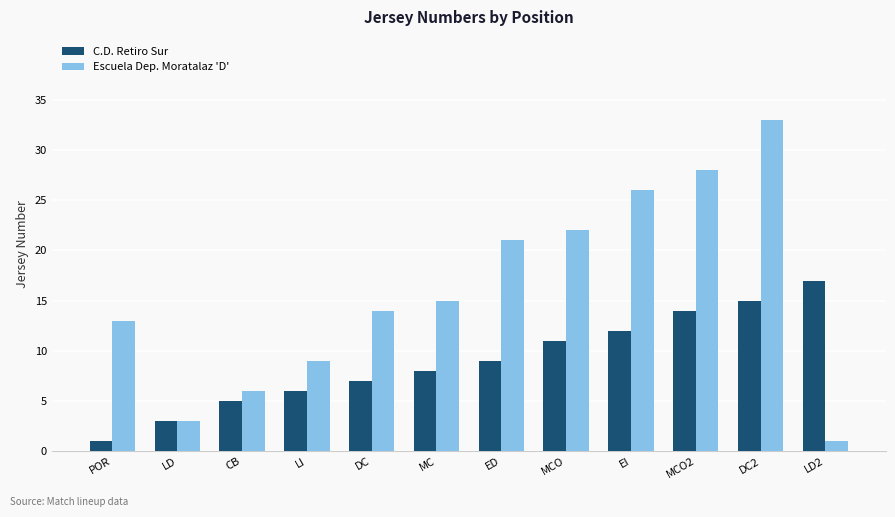

What position from the left is MCO?

8